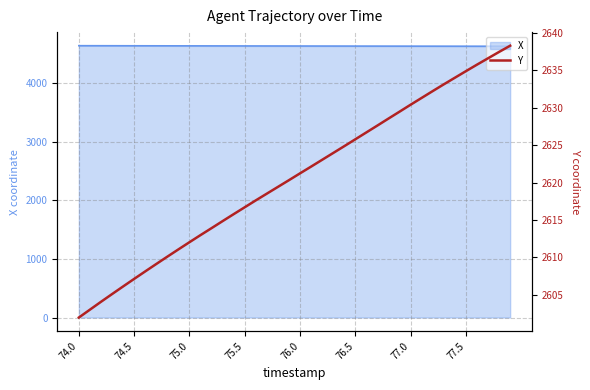

What is the minimum value for X?

4635.3